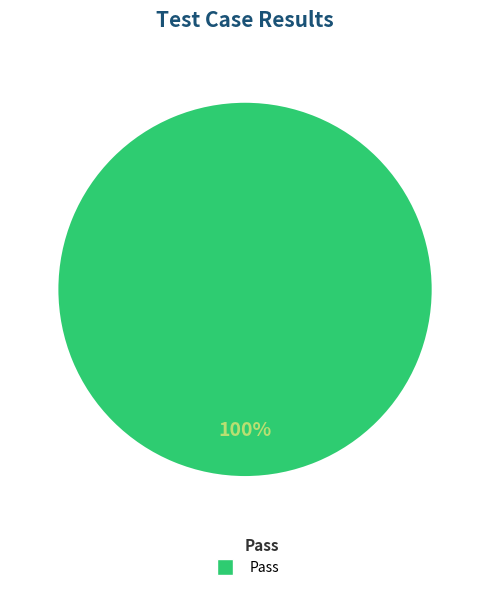

Does any single category account for the majority?

Yes